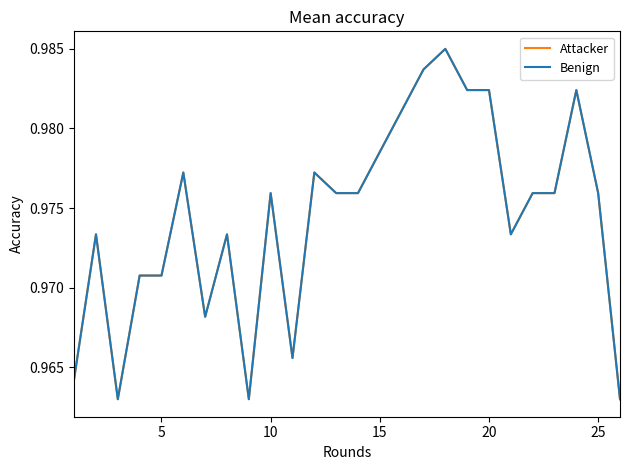

Is this an area chart (filled region under the line)?

No